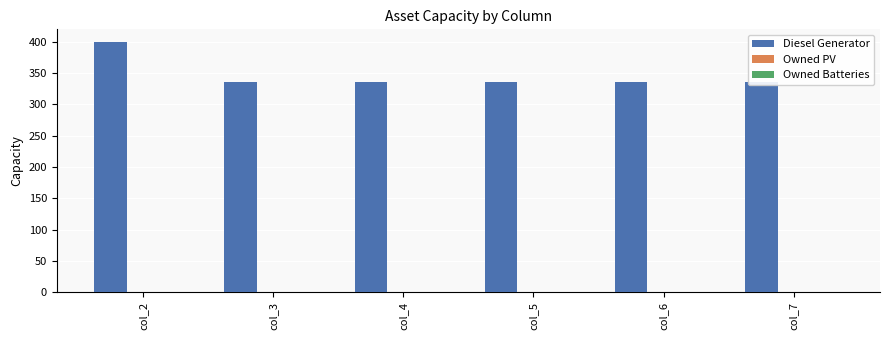

At col_3, list the series in order from smallest to largest.

Owned PV, Owned Batteries, Diesel Generator